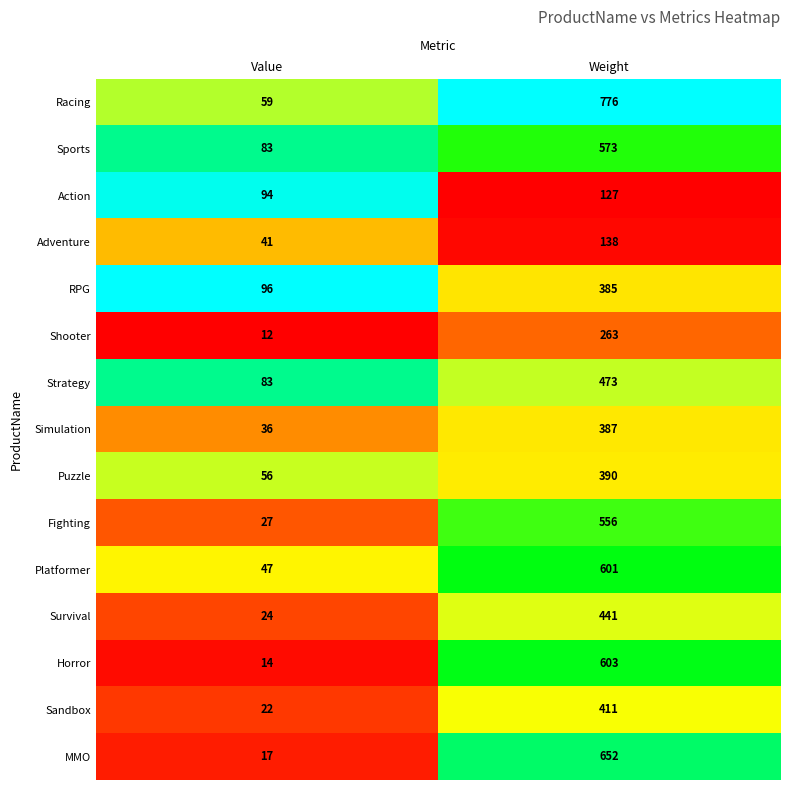

What is the average value of the Racing series?

418